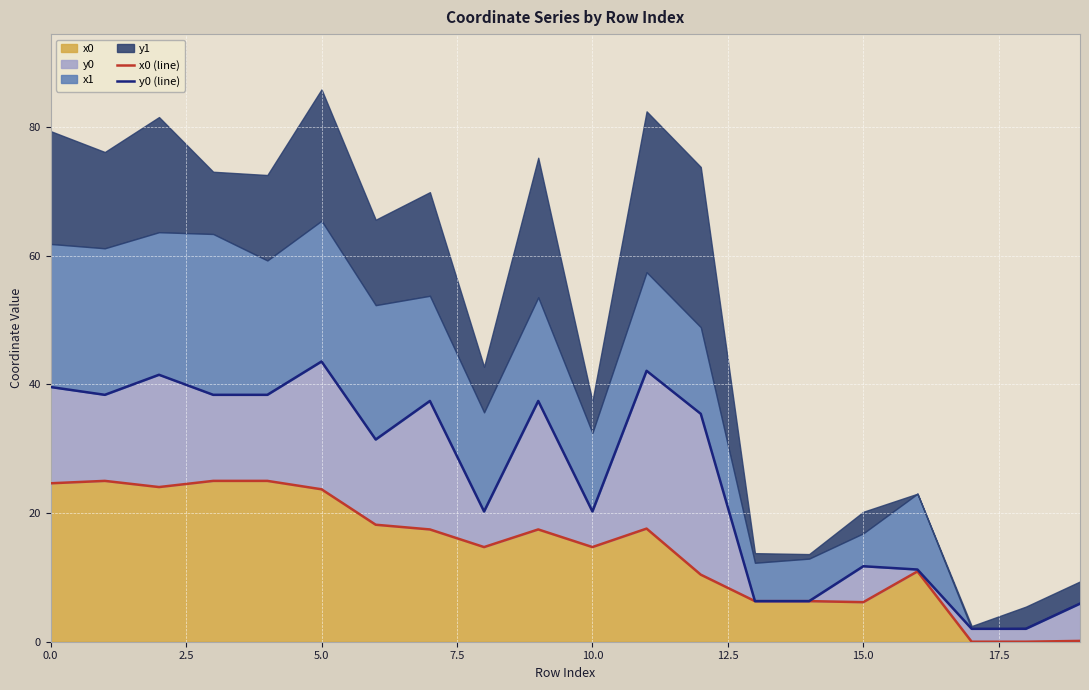

True or false: y0 (line) has a value of 35.4 at 12.

True